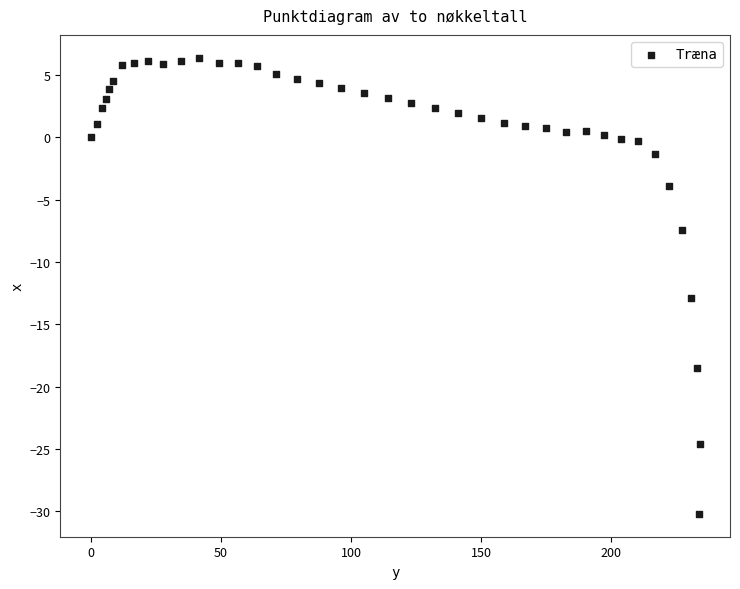

What is the range of Y values (max minus min)?

36.6